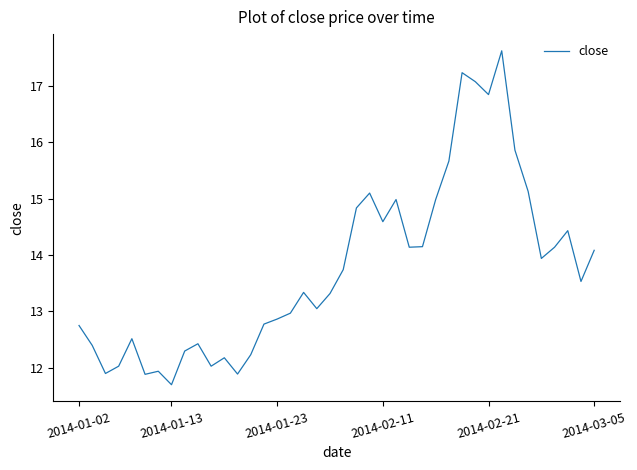

What is the smallest value displayed?

11.7